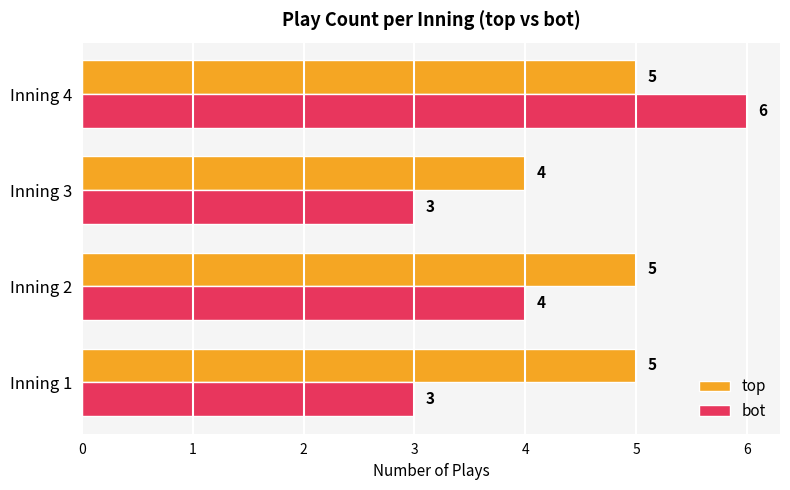

List the series in order of their overall mean, highest first.

top, bot